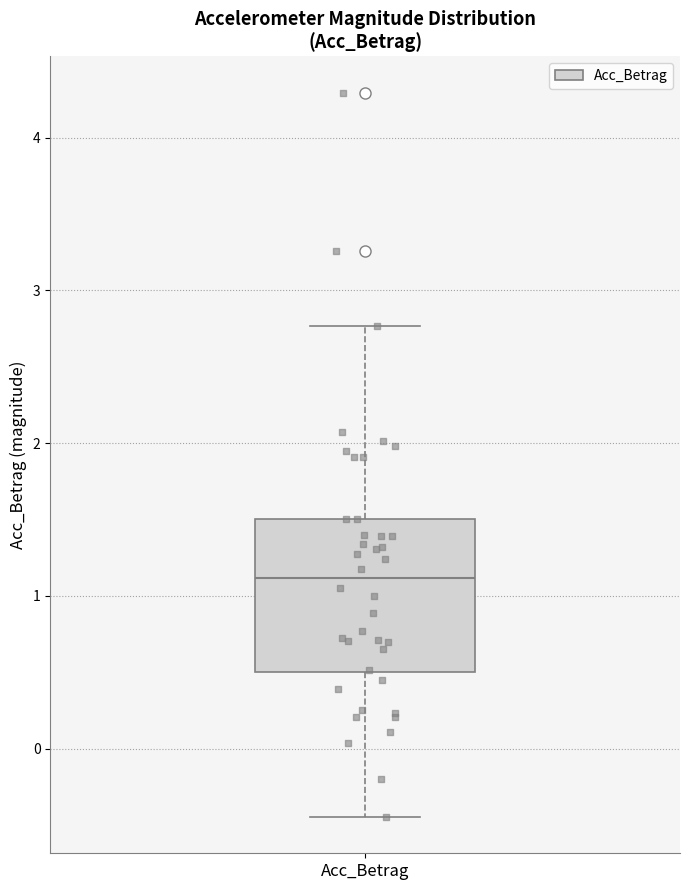

Transcribe this box plot: give where the median line is, the range the box spans, and where the two whiskers end, as read against the y-axis. The values are not printed on the chart, so give them approximately, as read against the axis.

median 1.1, box 0.5 to 1.5, whiskers -0.4 to 2.8